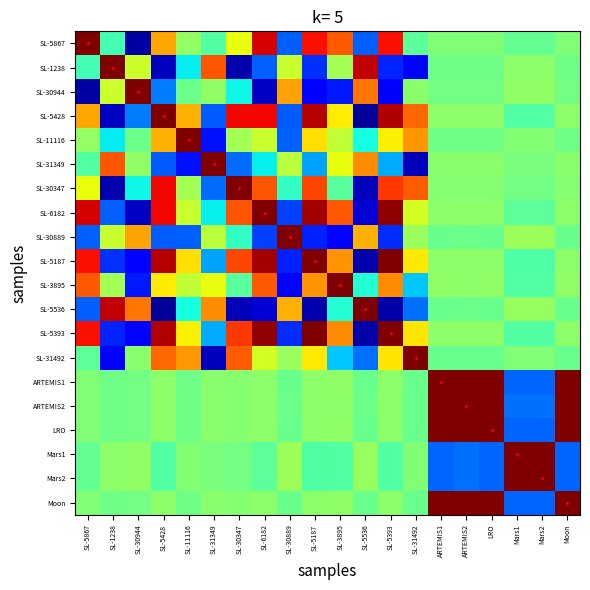

What is the maximum value shown in the chart?

1.0